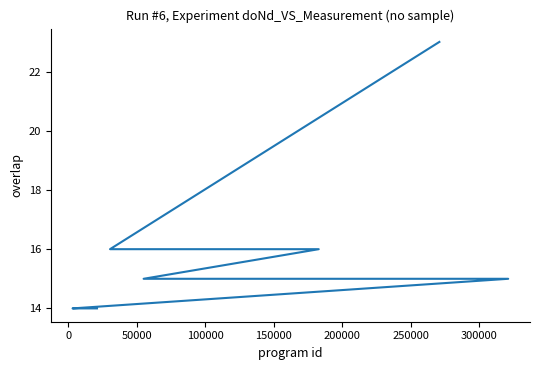

What is the approximate value at 50000?

16